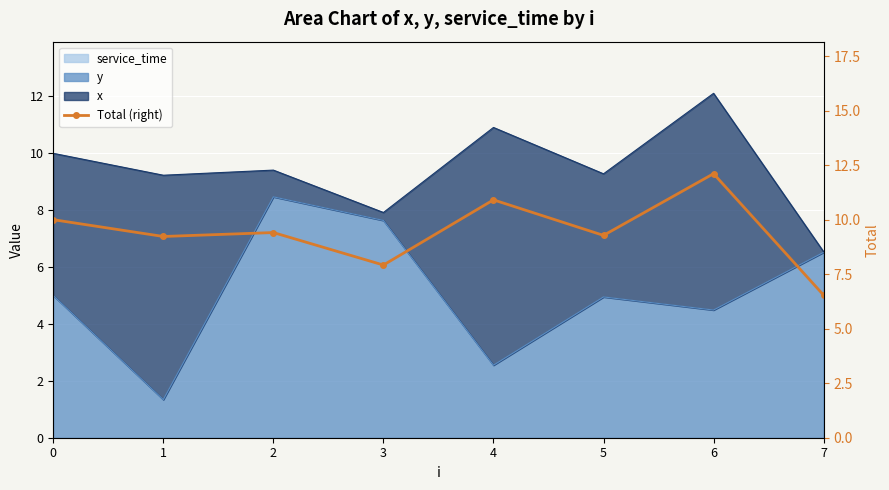

What is the average value?

9.4